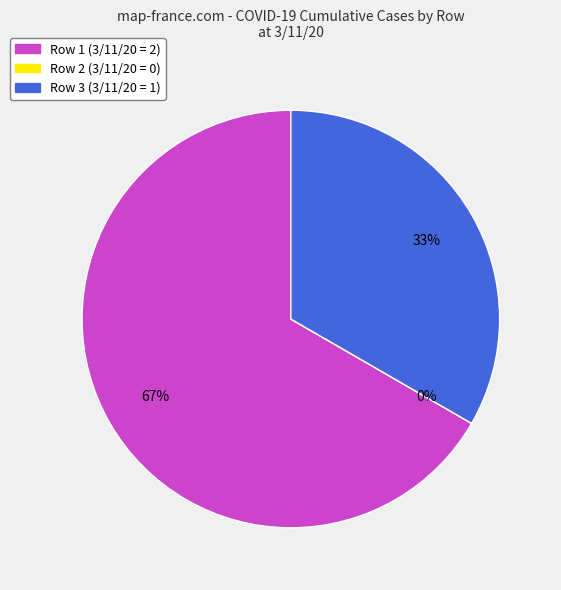

How much of the chart is everything except Row 2 (3/1/20=0)?

100.0%